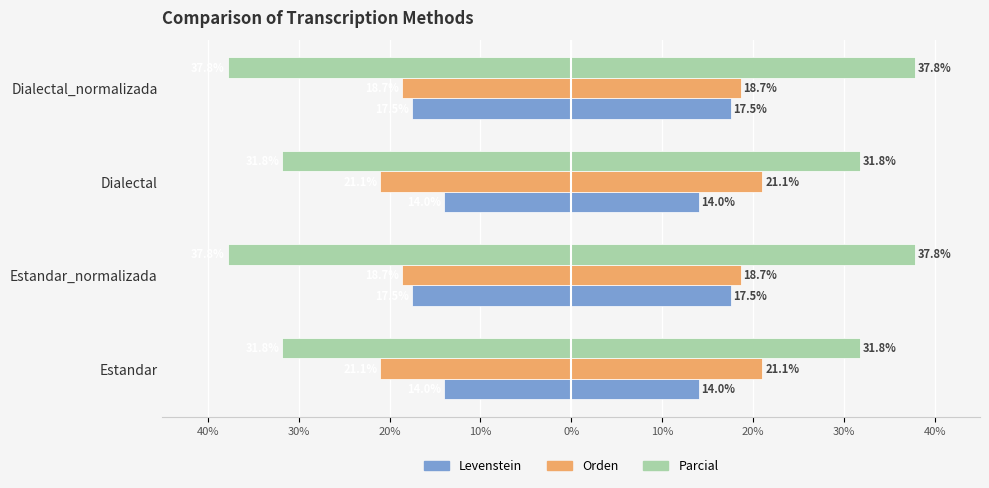

What is the difference between the Levenstein values at Estandar and Estandar_normalizada?

3.5